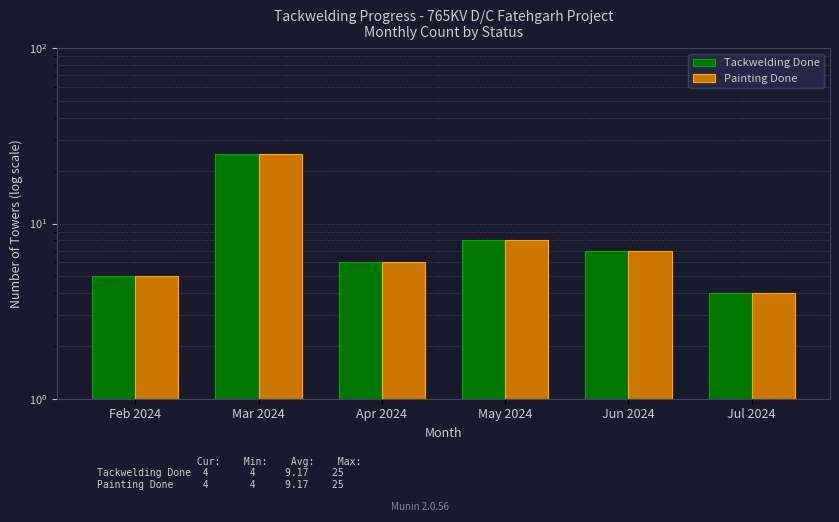

What is the value of the Painting Done bar at the 2nd from the left?

25